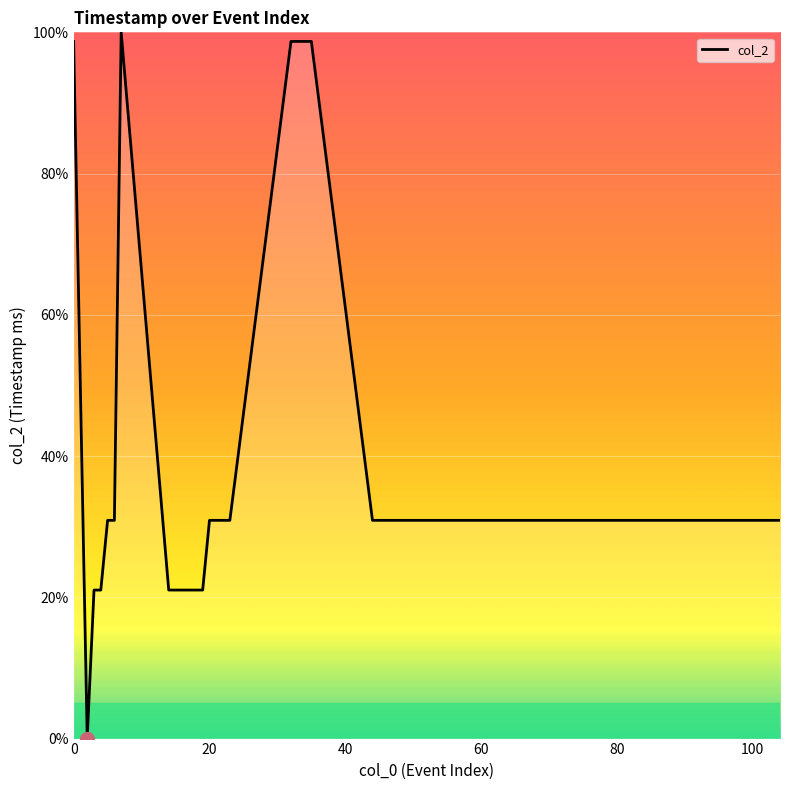

The value at 100 is 10.6. True or false?

False